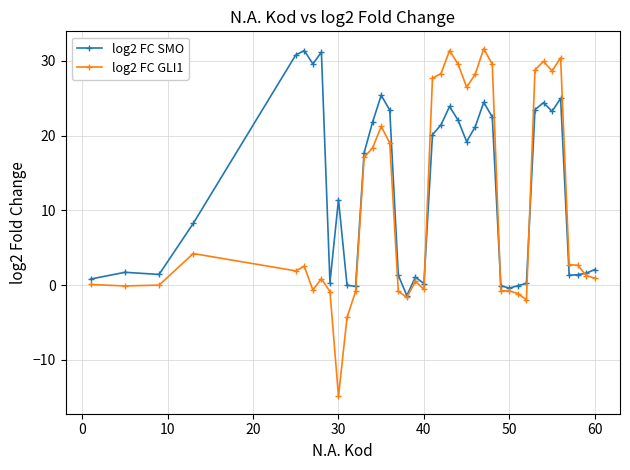

True or false: log2 FC SMO has more than 1 interior local peaks.

True